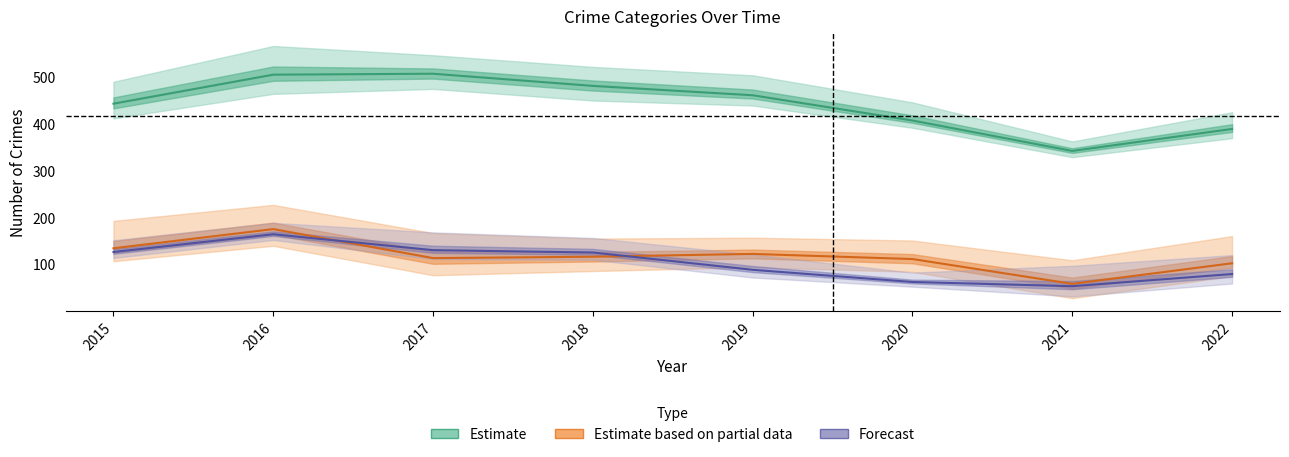

Which series has the largest total across all categories?

Estimate